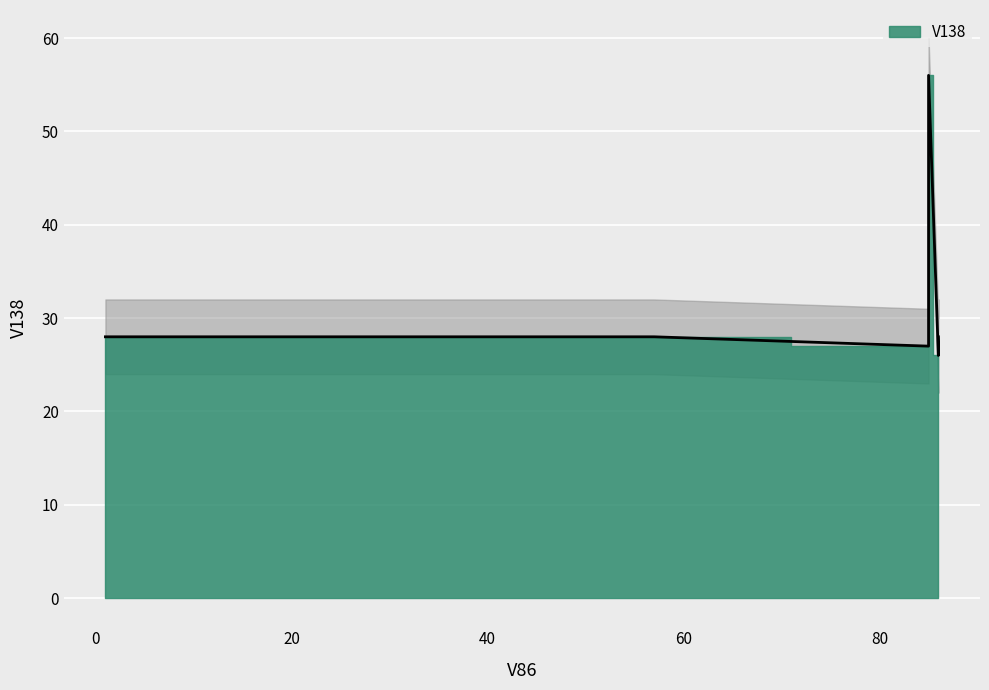

The value at 1 is 41. True or false?

False